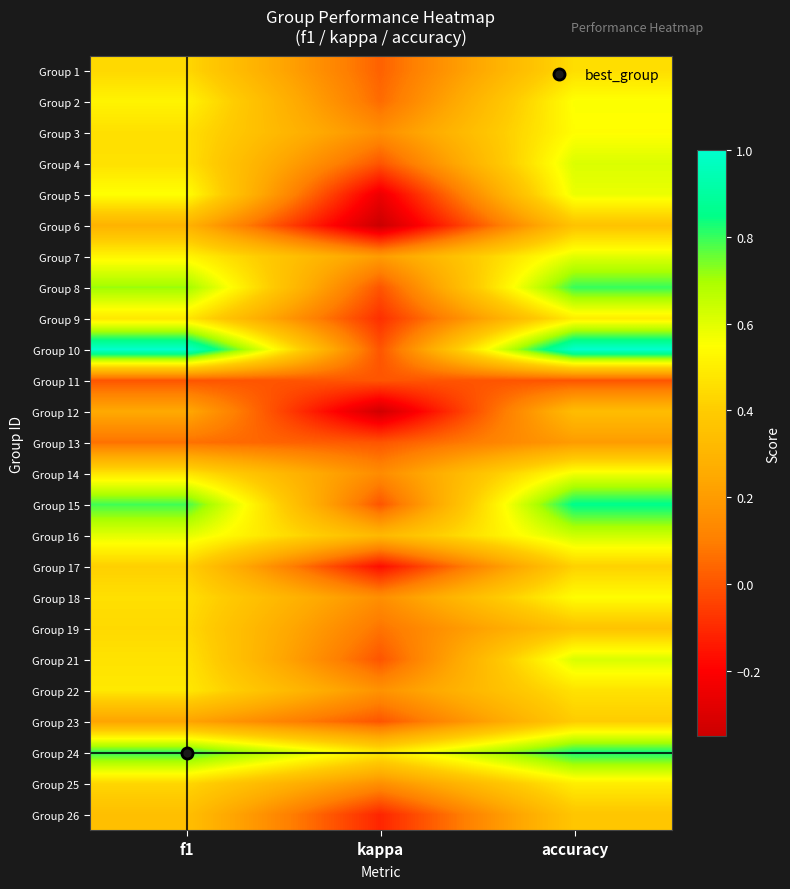

Which category has the lowest value across all series?

kappa